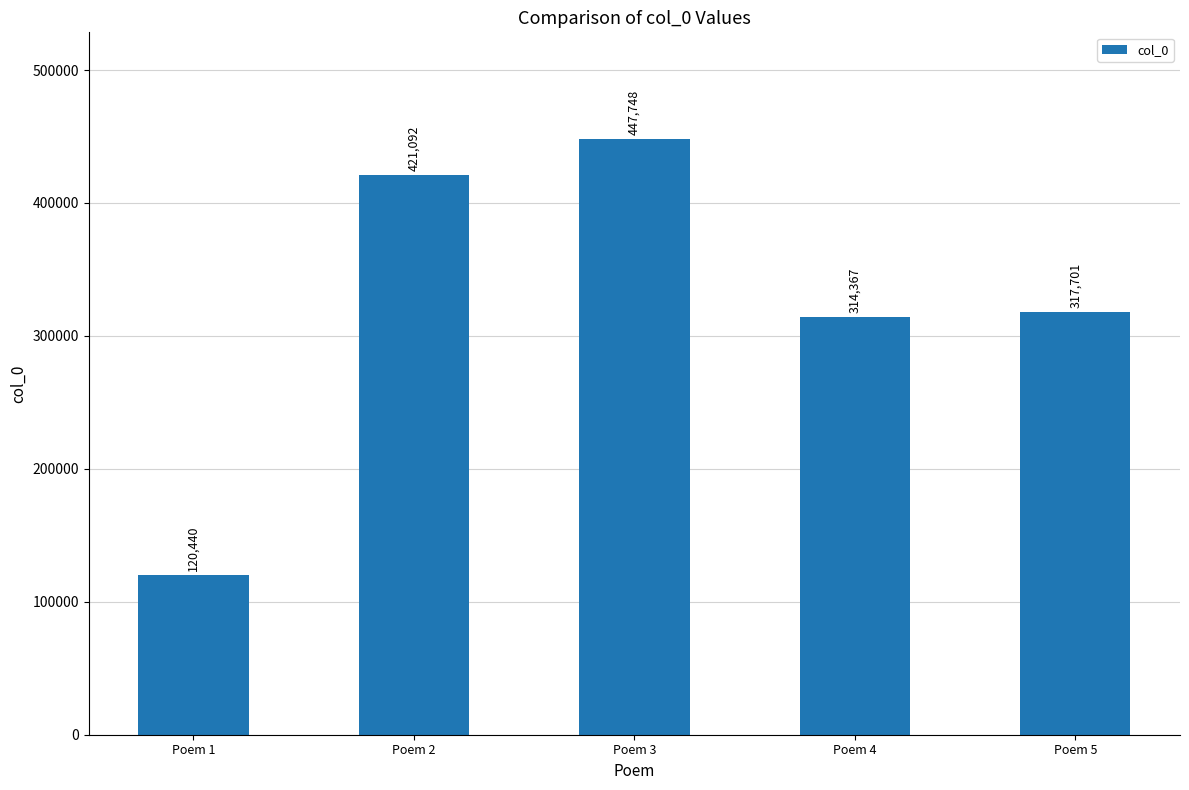

Where does the data first go above 317701?

Poem 2